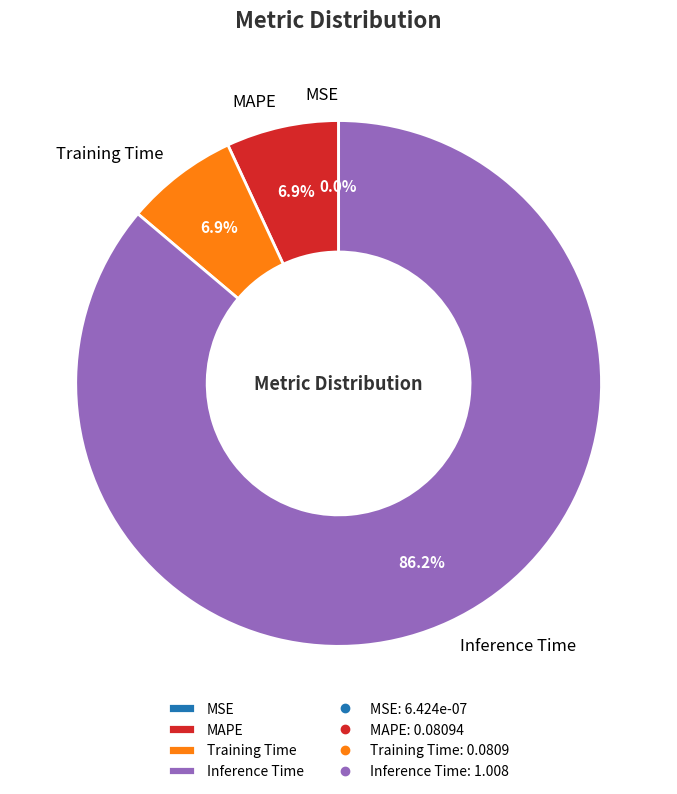

Is Inference Time the majority of the pie?

Yes